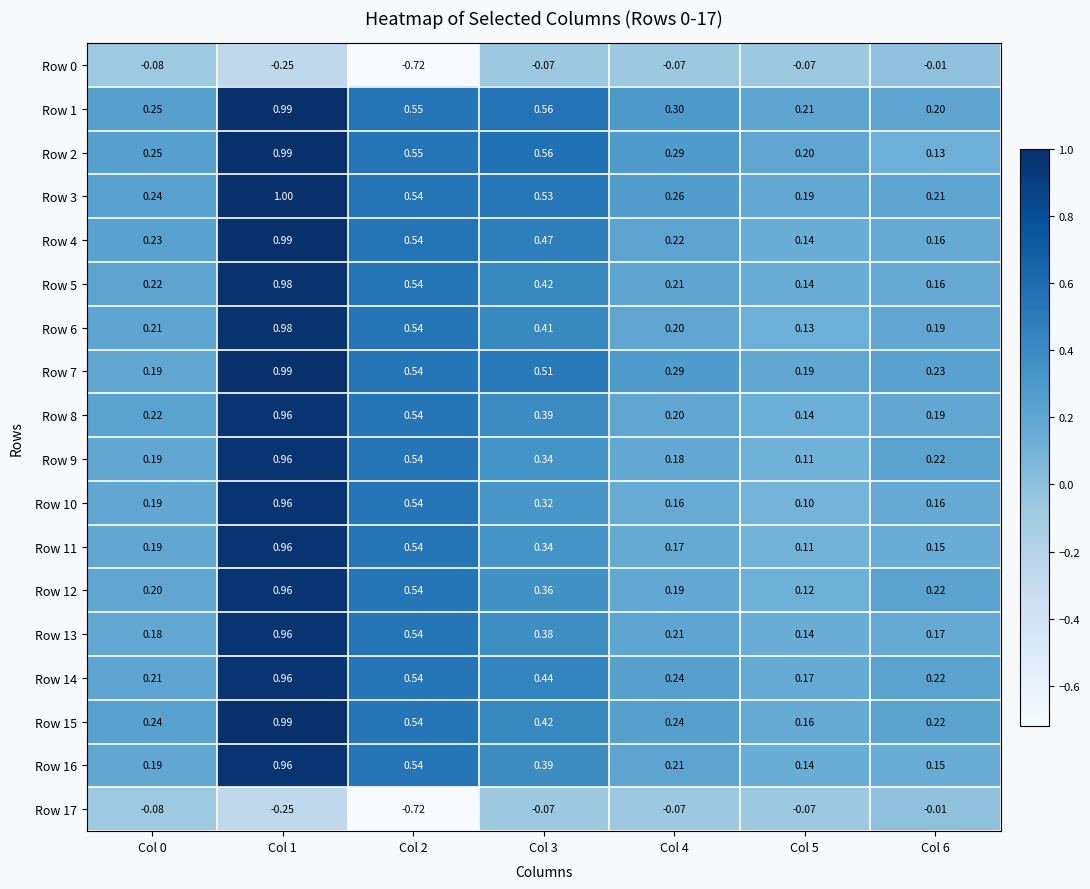

How many series are shown in this chart?

18